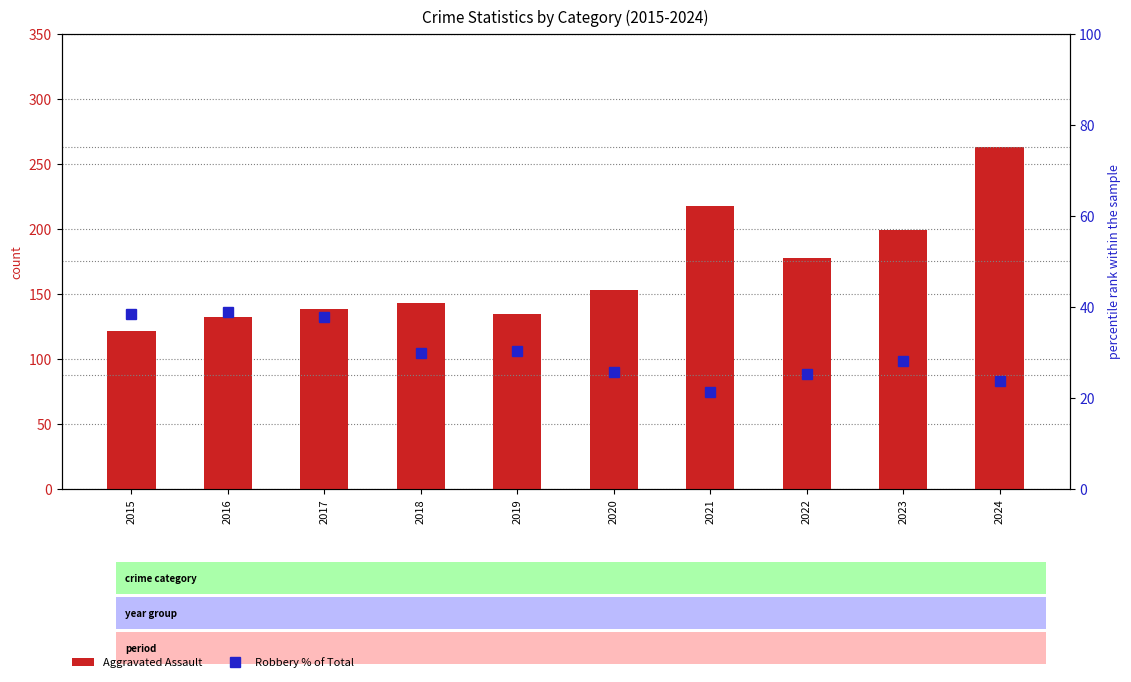

Reading right to left, what are all the values shown in this chart?

Aggravated Assault: 2024=263.0	2023=199.0	2022=177.0	2021=217.0	2020=153.0	2019=134.0	2018=143.0	2017=138.0	2016=132.0	2015=121.0
Robbery % of Total: 2024=23.7	2023=28.0	2022=25.2	2021=21.2	2020=25.6	2019=30.2	2018=29.8	2017=37.8	2016=38.8	2015=38.3